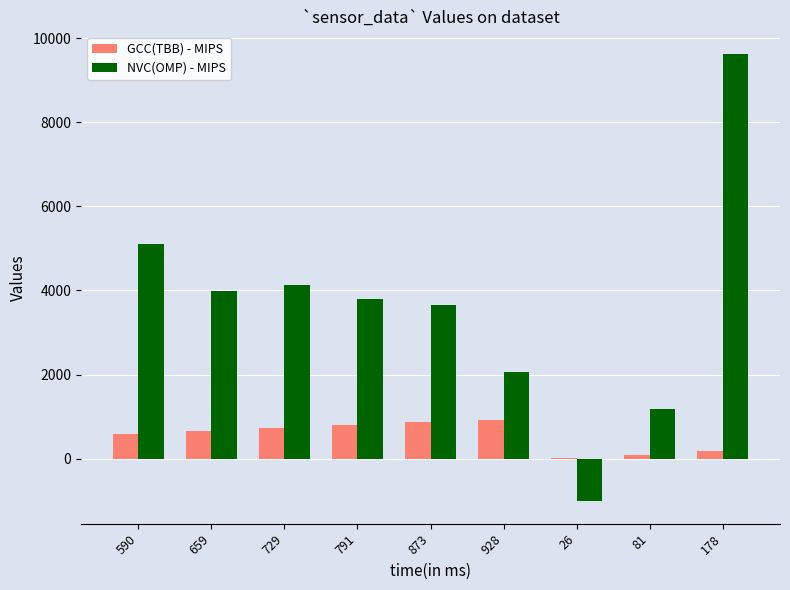

How many positive values does the NVC(OMP) - MIPS series have?

8